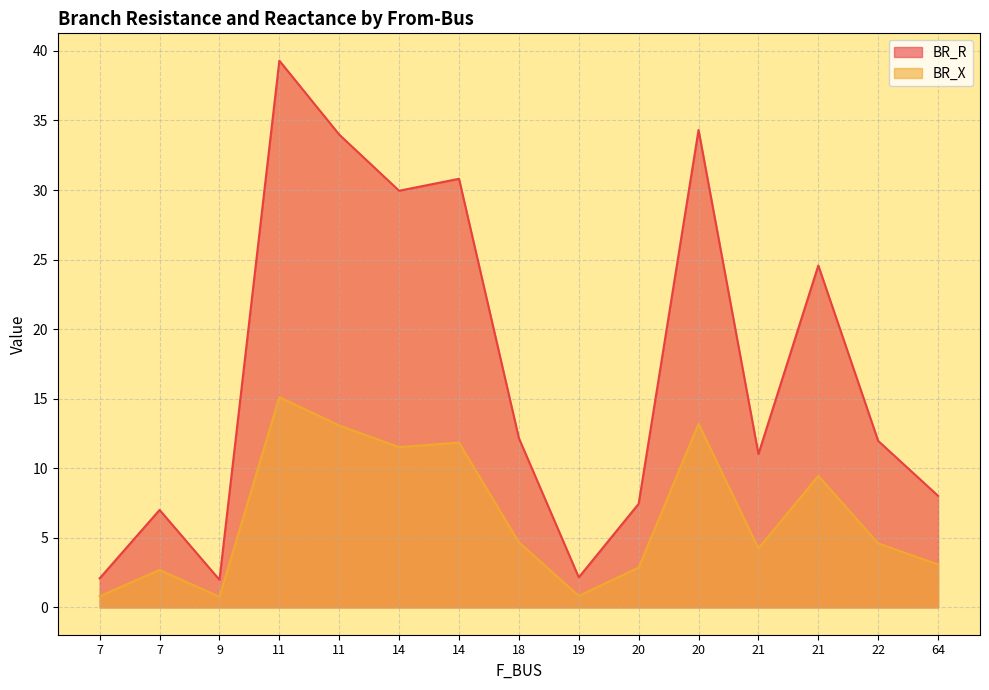

At which category is the sum across all series the highest?

11